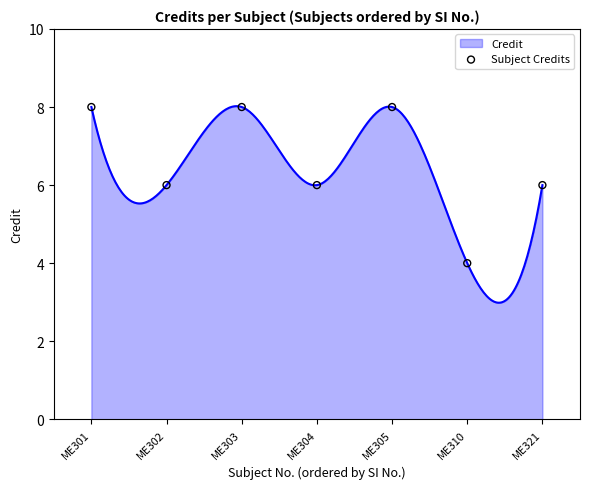

What is the ratio of the value at ME304 to the value at ME321?

1.0